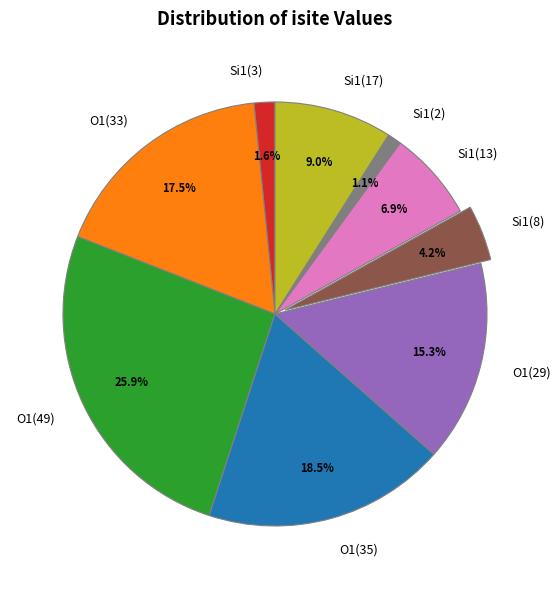

Rank the categories by value from highest to lowest.

O1(49), O1(35), O1(33), O1(29), Si1(17), Si1(13), Si1(8), Si1(3), Si1(2)